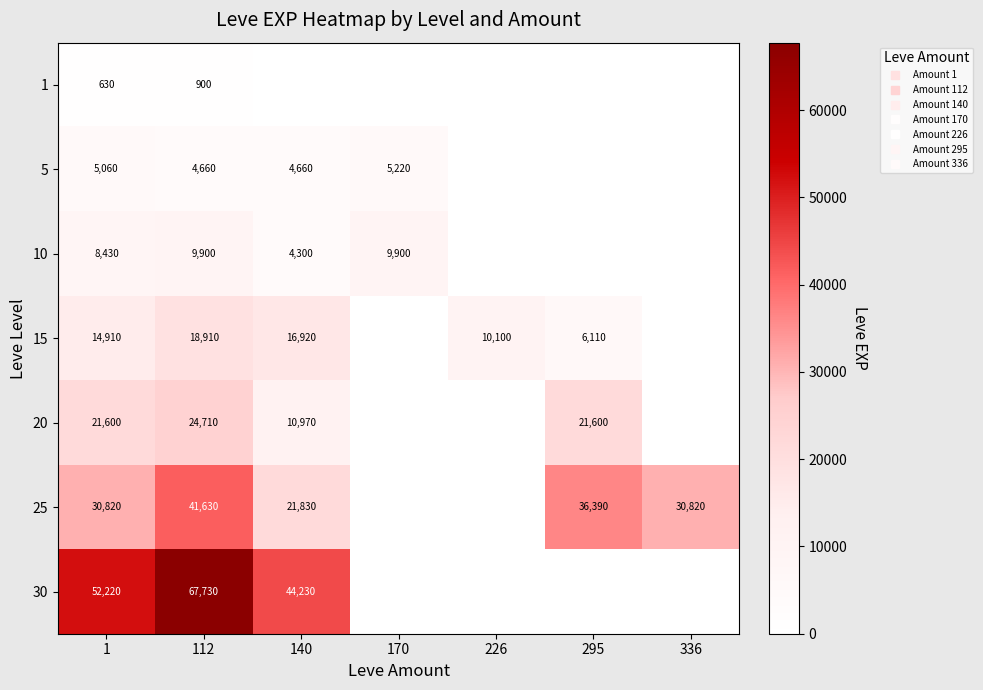

How many values in 5 are above zero?

4